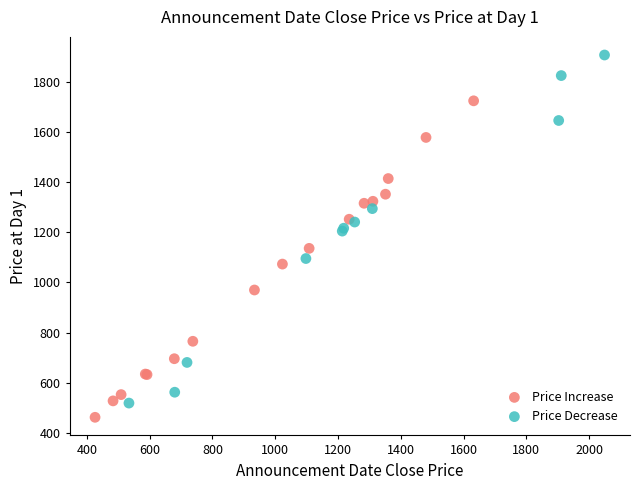

Which series reaches the maximum Y coordinate?

Price Decrease